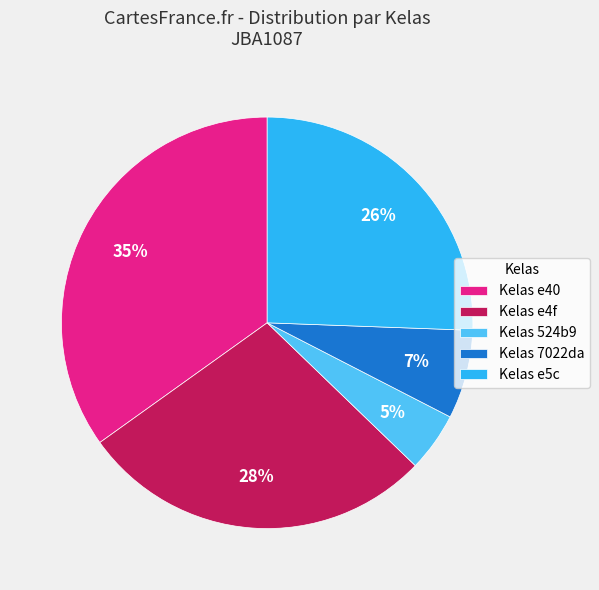

Count the number of slices in the pie.

5